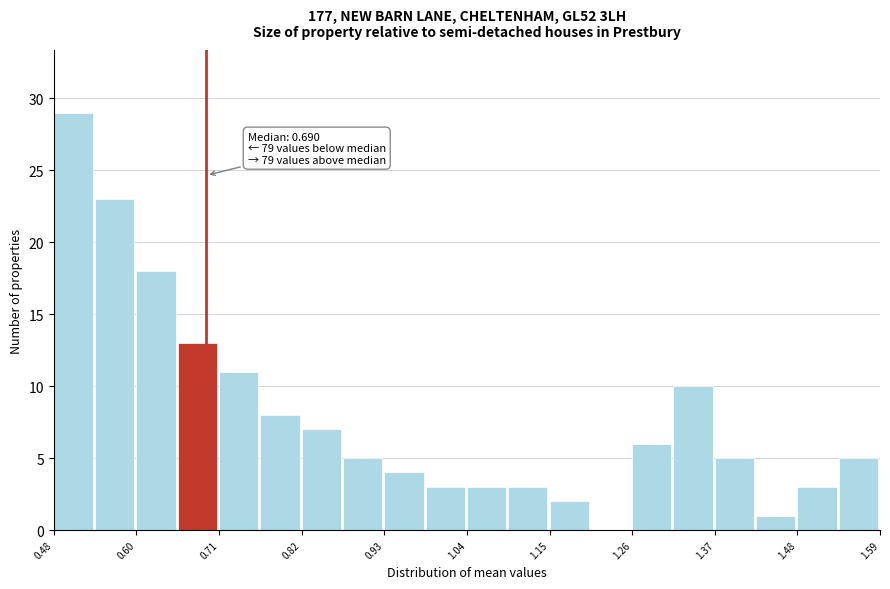

Read against the x-axis, roughly where is the centre of the tallest bar?

0.52